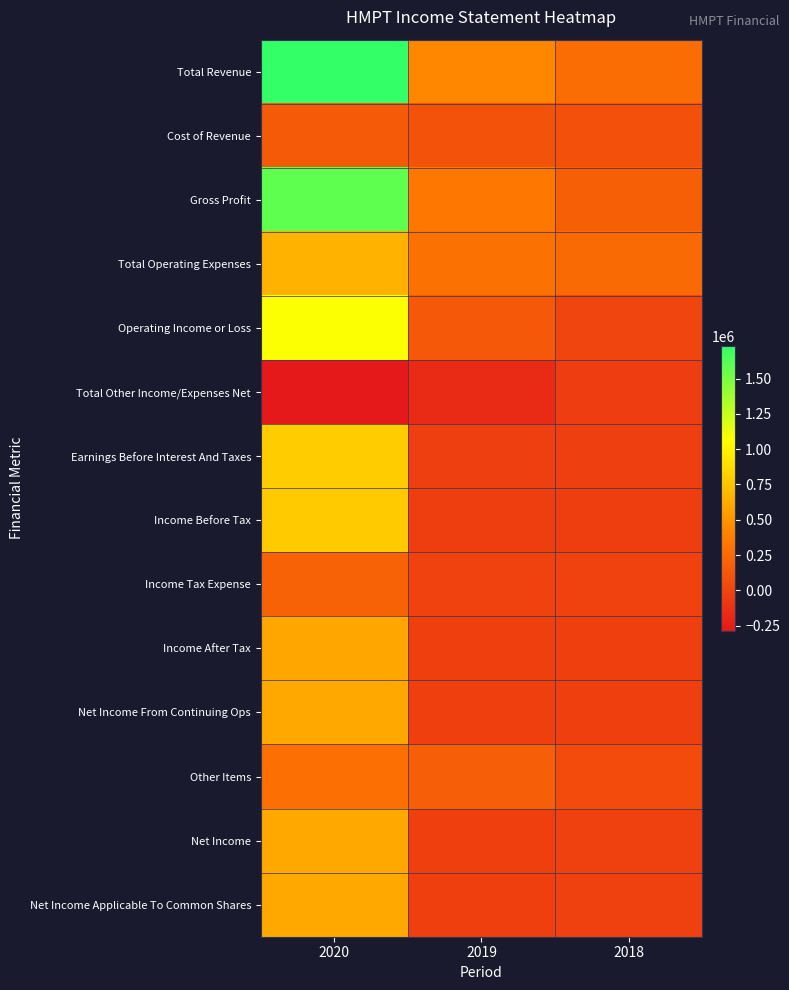

How many categories are shown in the chart?

3